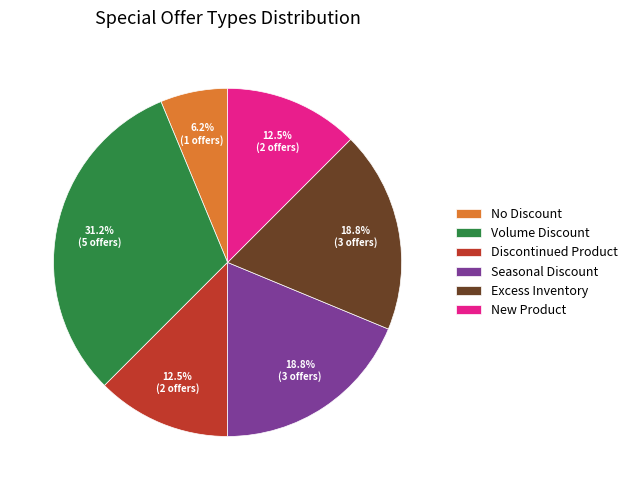

What is the ratio of the value at Discontinued Product to the value at Volume Discount?

0.4